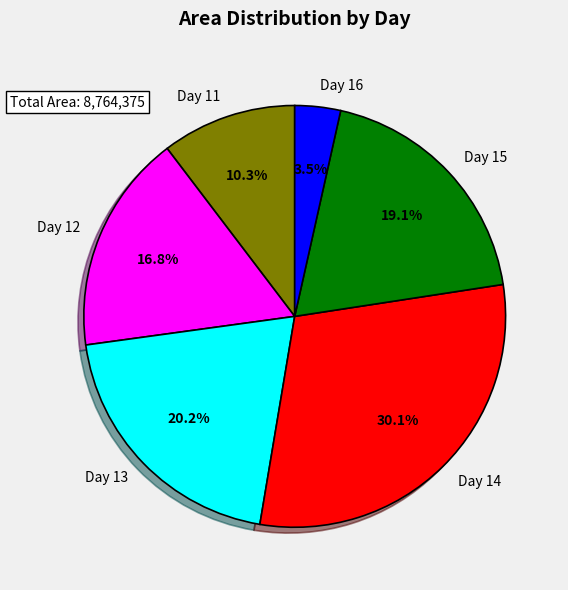

What portion of the pie excludes Day 15?

80.9%